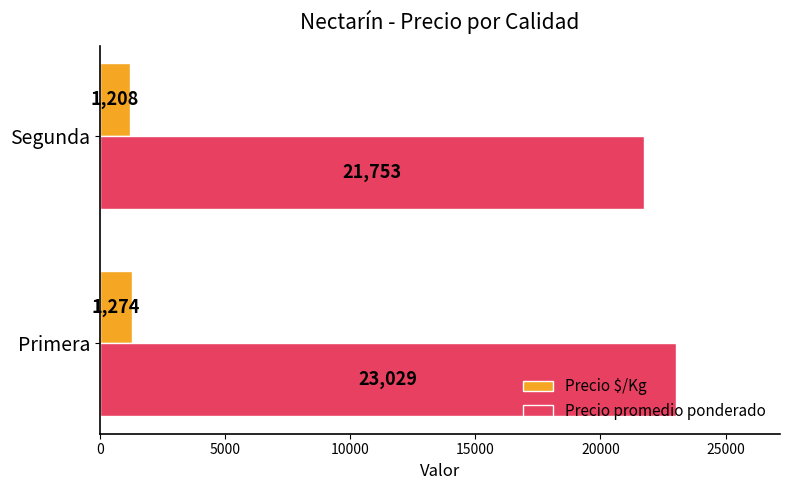

How many data points in Precio promedio ponderado are less than 23028?

1